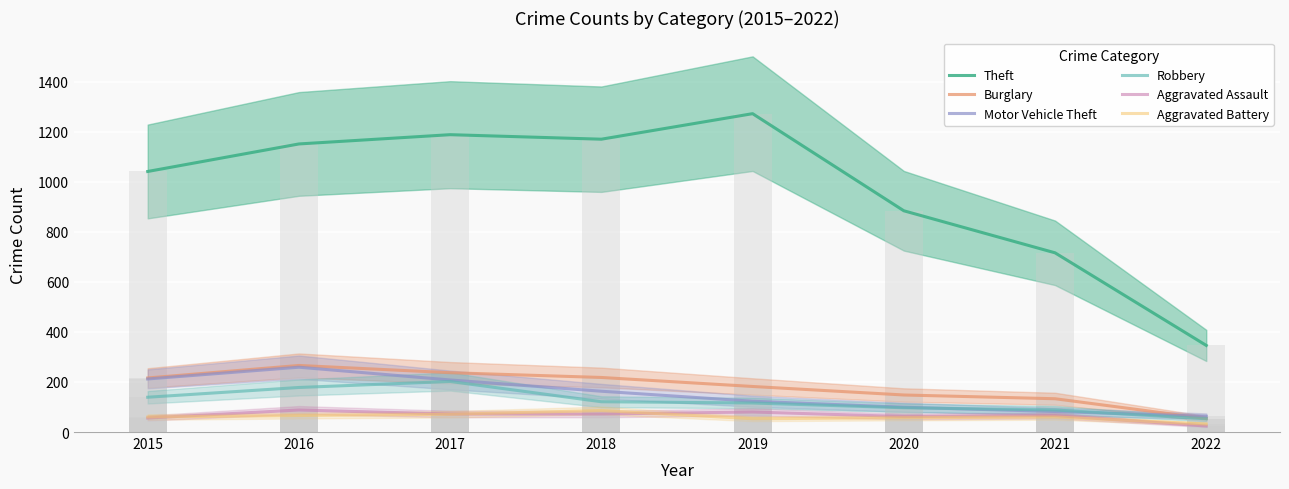

Is it true that Motor Vehicle Theft equals 163 at 2018?

True